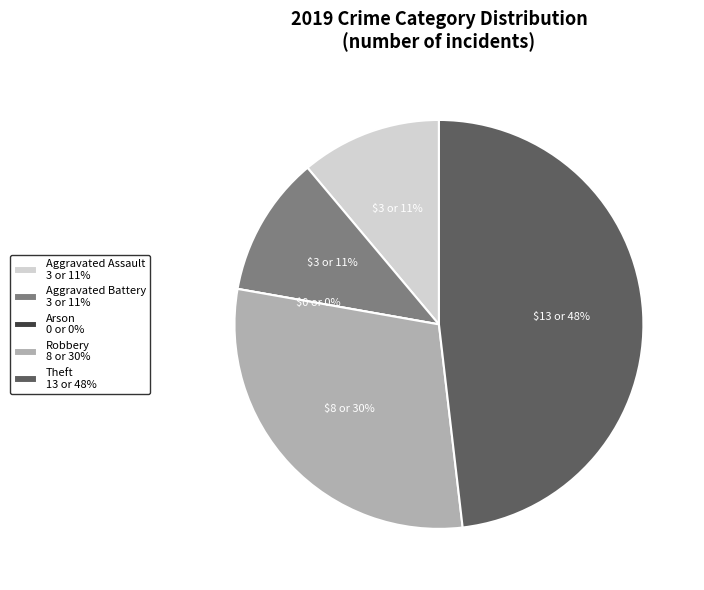

To the nearest percent, what is the difference between the Robbery and Aggravated Battery slice percentages?

19%